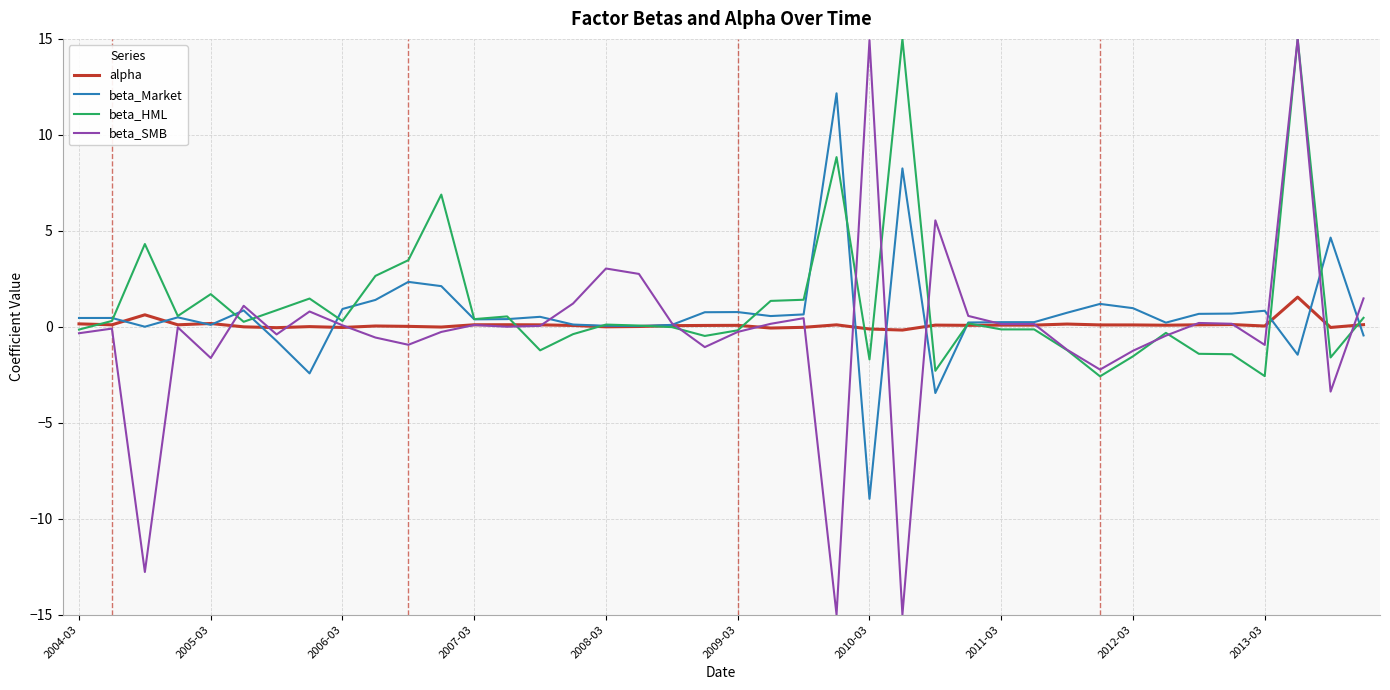

Which series has the largest range (max minus min)?

beta_SMB